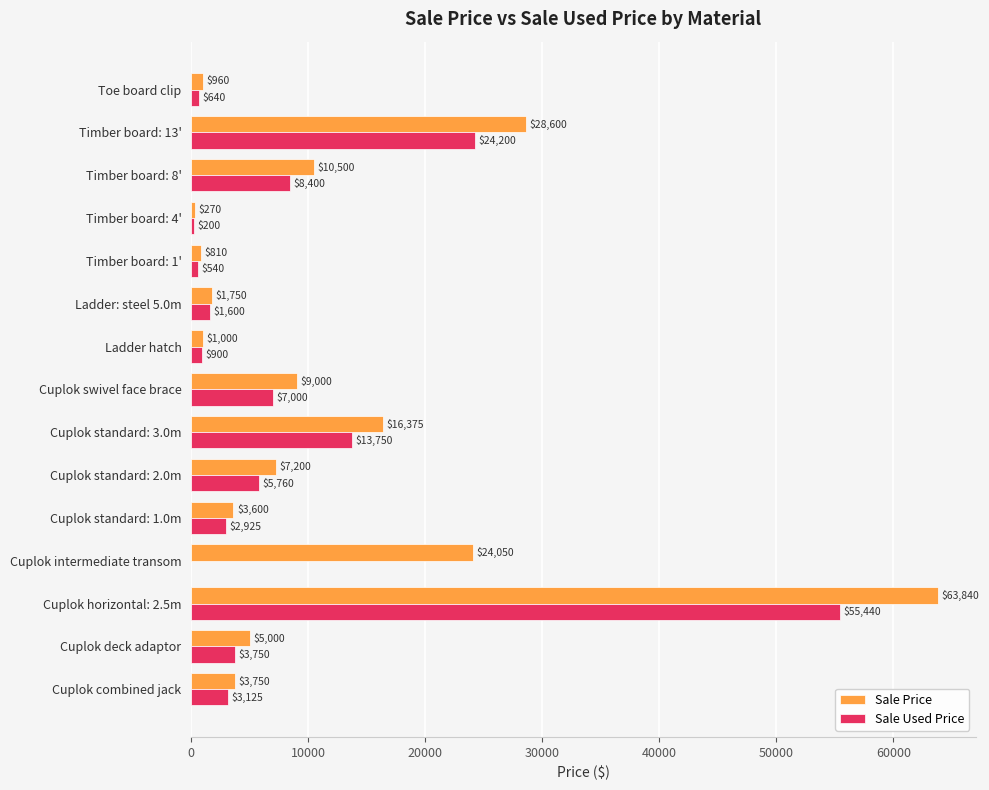

Which series changed the most between Cuplok deck adaptor and Ladder: steel 5.0m?

Sale Price